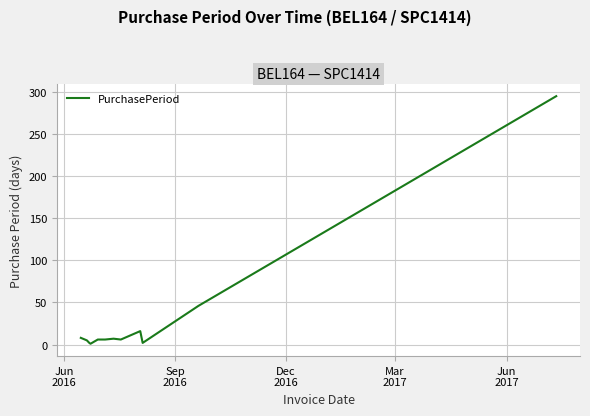

What is the difference between the maximum and minimum values?

294